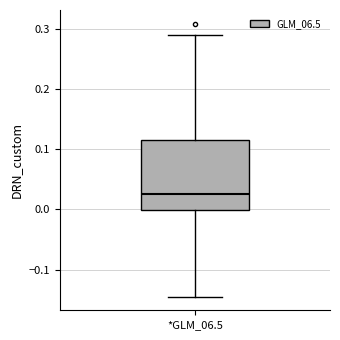

Where is the lower edge of the box for *GLM_06.5 on the y-axis? The values are not printed on the chart, so give them approximately, as read against the axis.

0.00